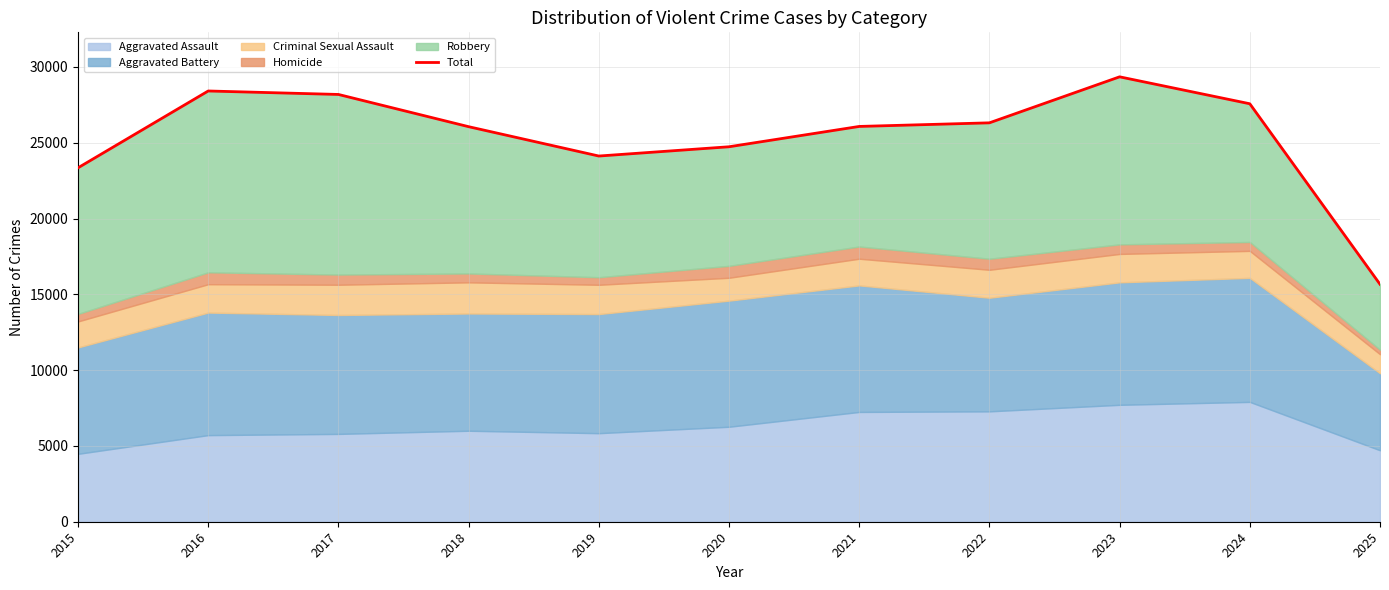

The chart shows a value of 3256 at 2025. True or false?

False